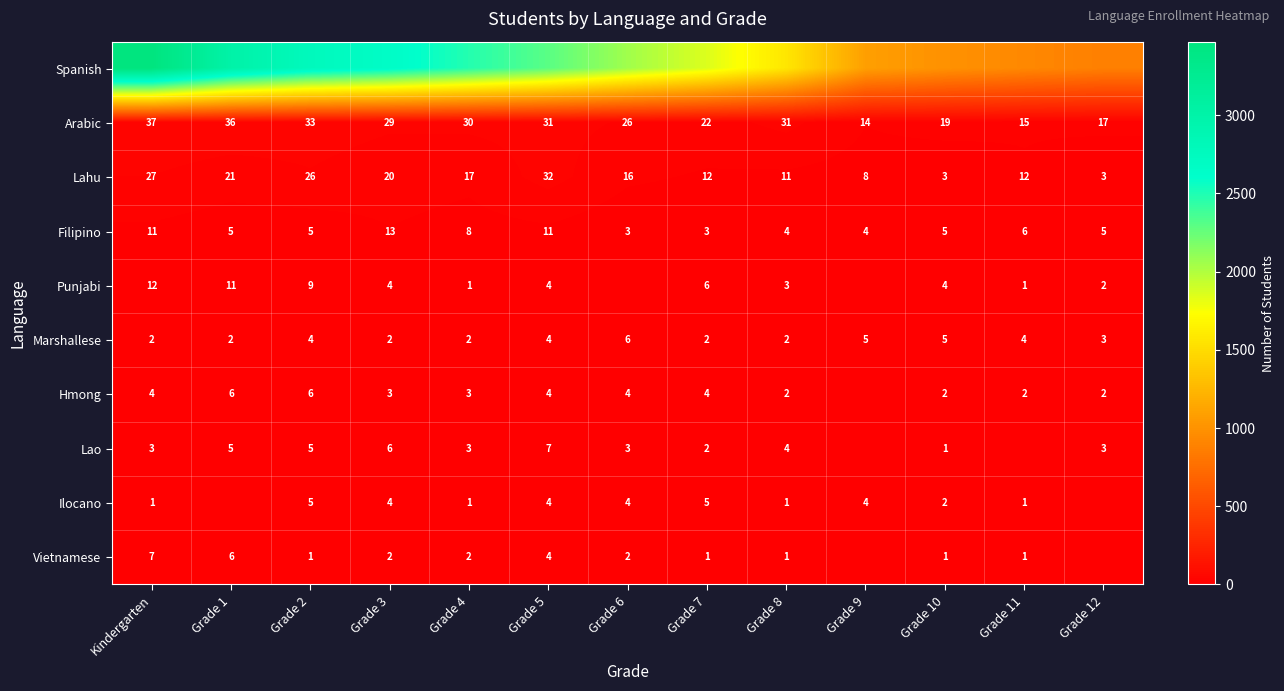

At which label does Filipino first exceed 5?

Kindergarten